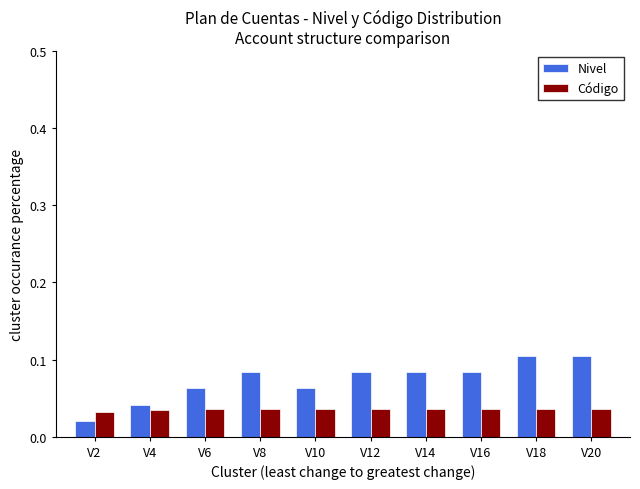

Is the value of Nivel at V8 greater than the value of Código at V18?

Yes